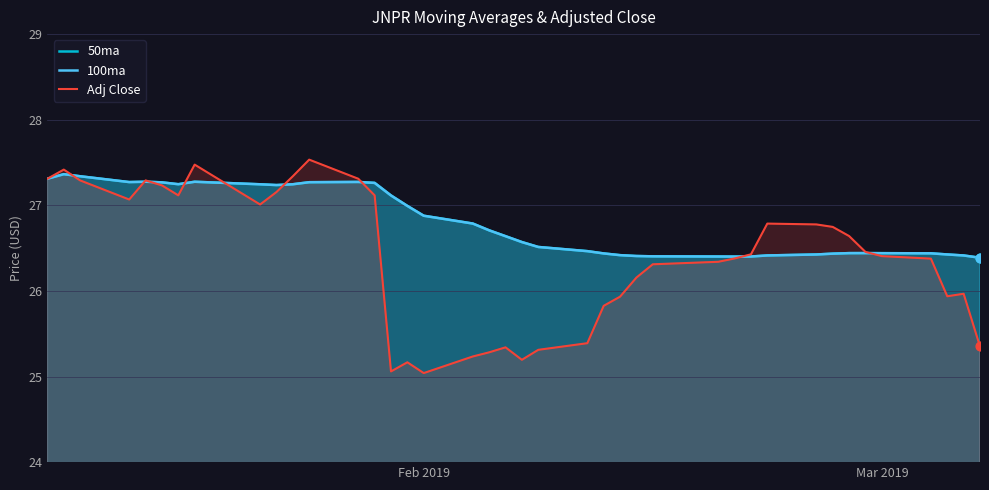

Which series reaches the minimum Y coordinate?

Adj Close